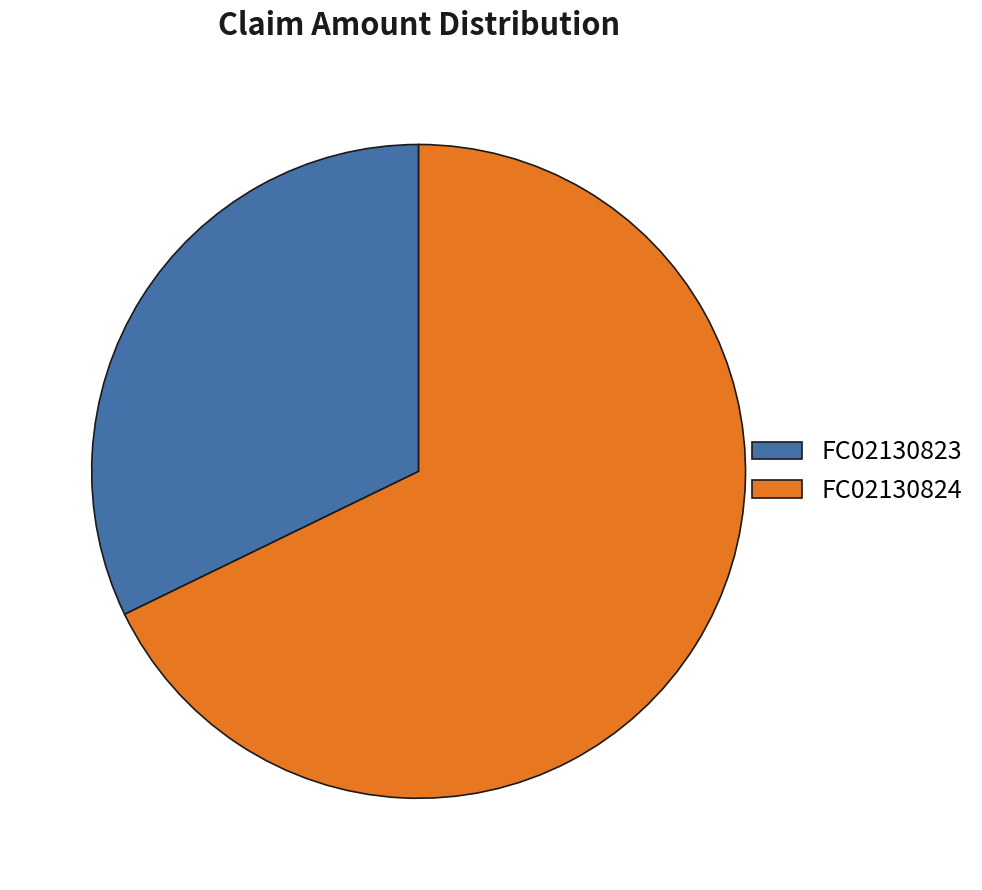

Rank the categories by value from lowest to highest.

FC02130823, FC02130824